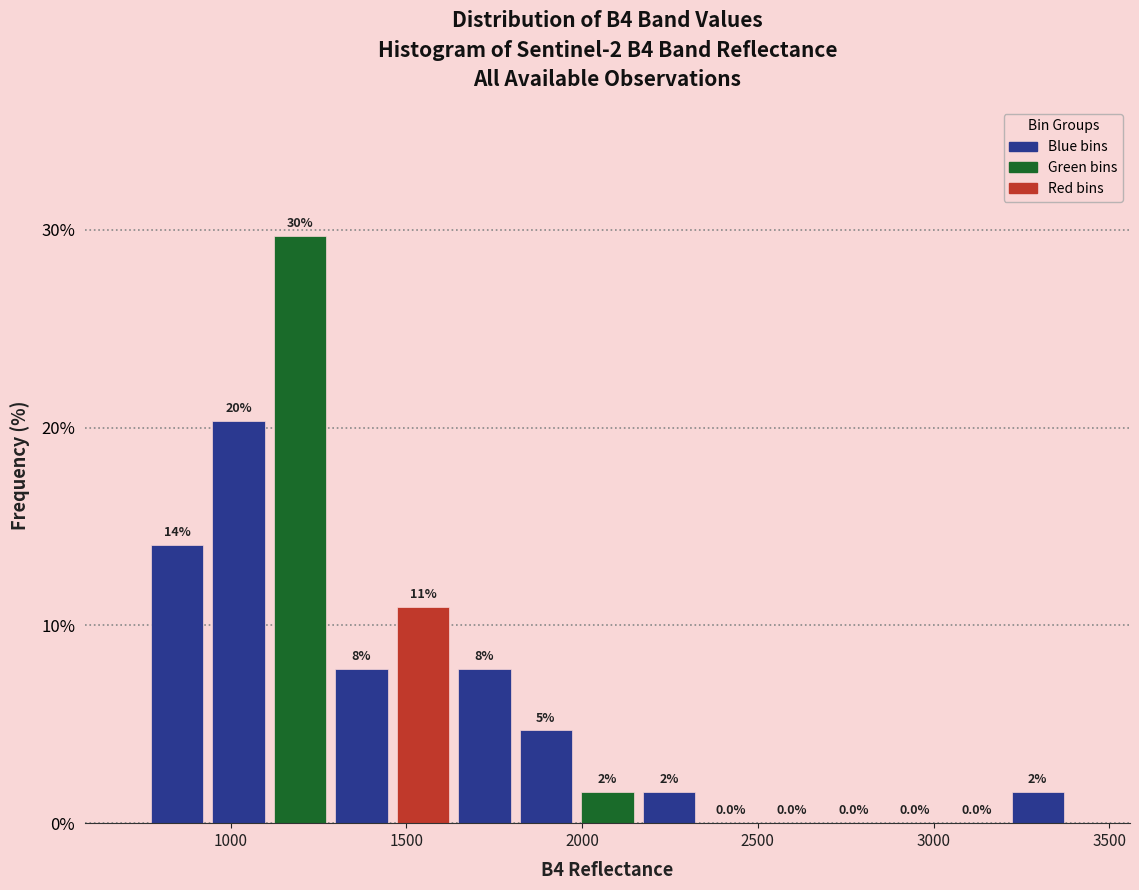

Read against the x-axis, roughly where is the centre of the tallest bar?

1200